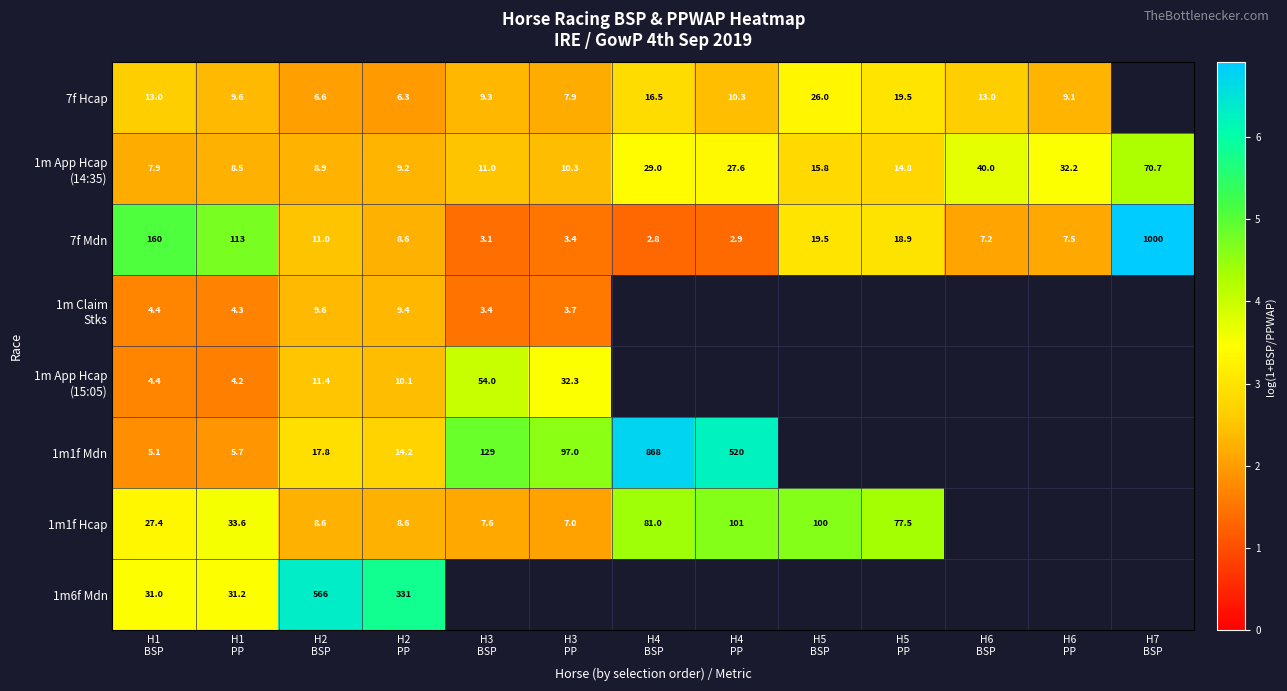

At which category does the chart reach its minimum across all series?

H4
BSP